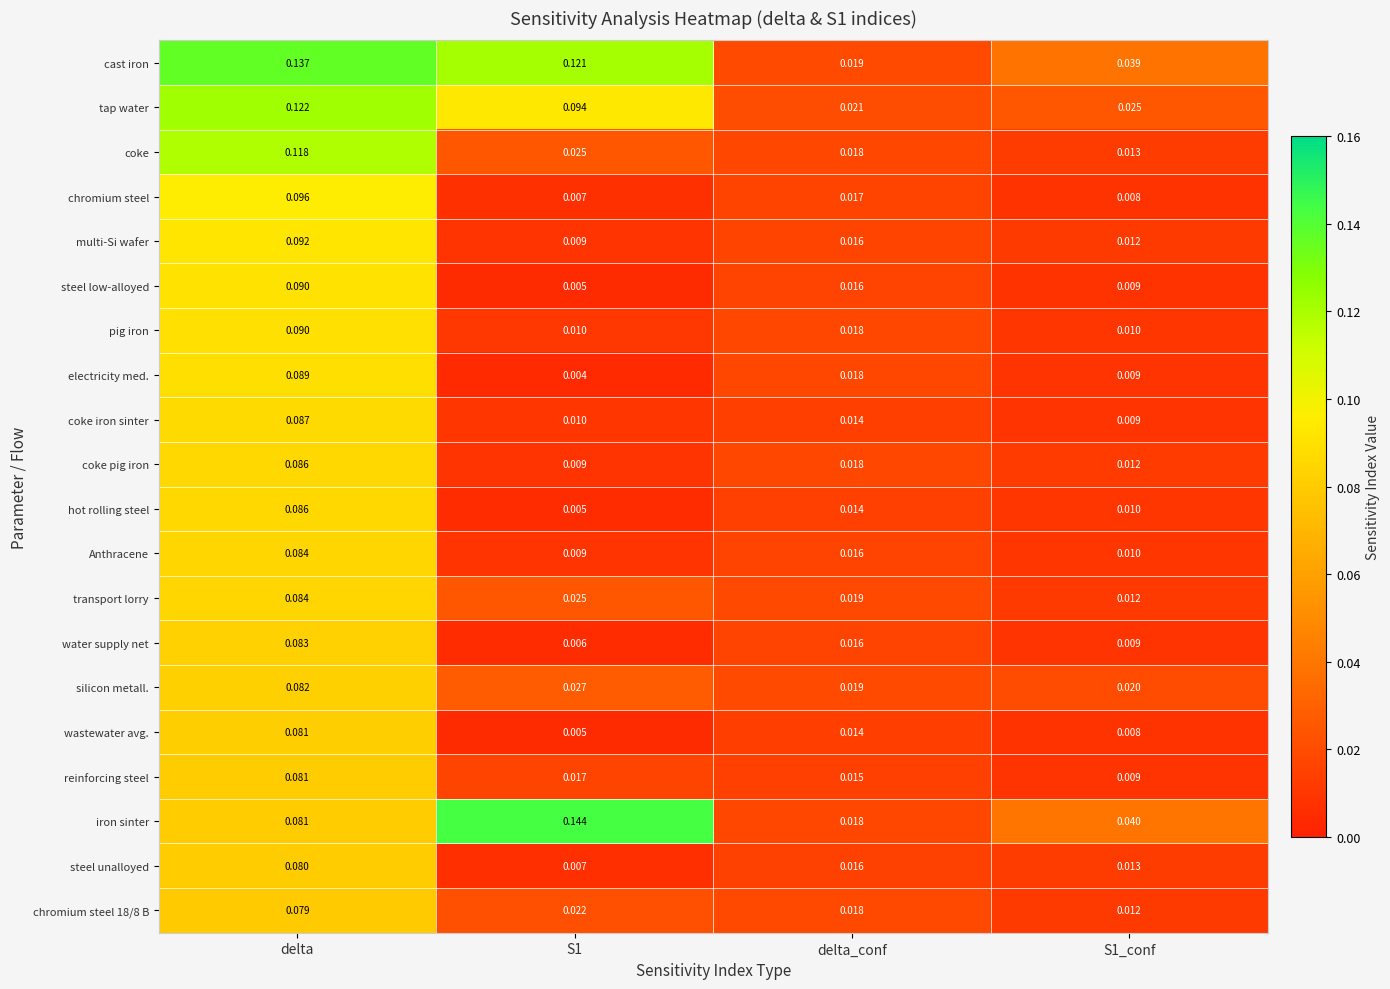

Which series has the largest range (max minus min)?

iron sinter